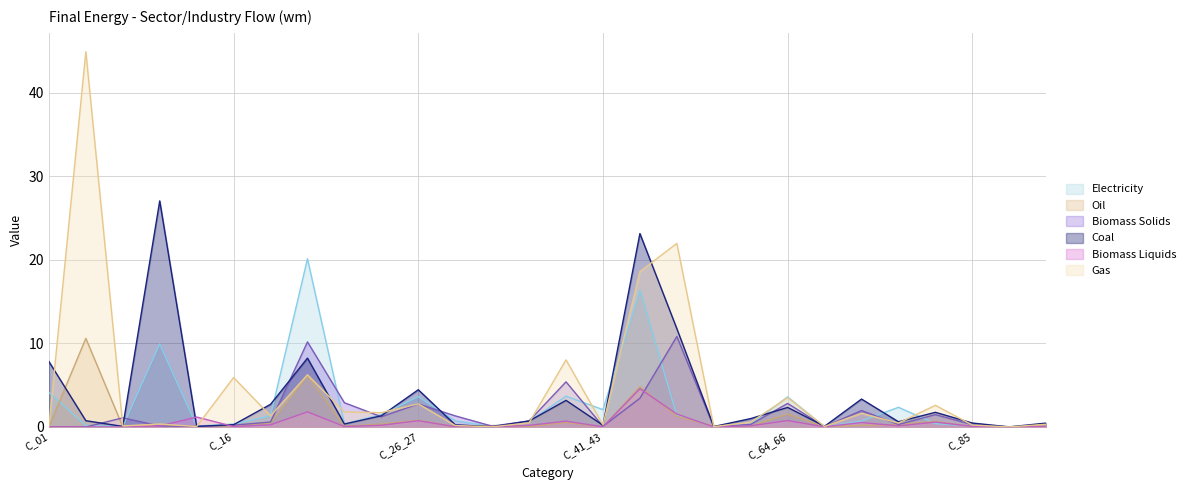

At which category is the sum across all series the highest?

C_45_47